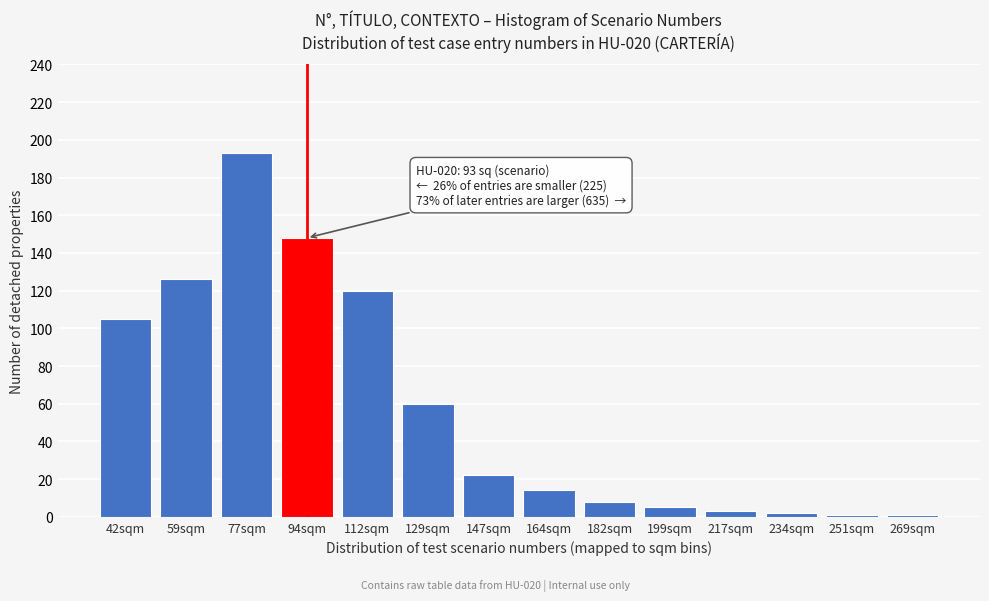

Reading left to right, what are all the values shown in this chart?

105	126	193	148	120	60	22	14	8	5	3	2	1	1